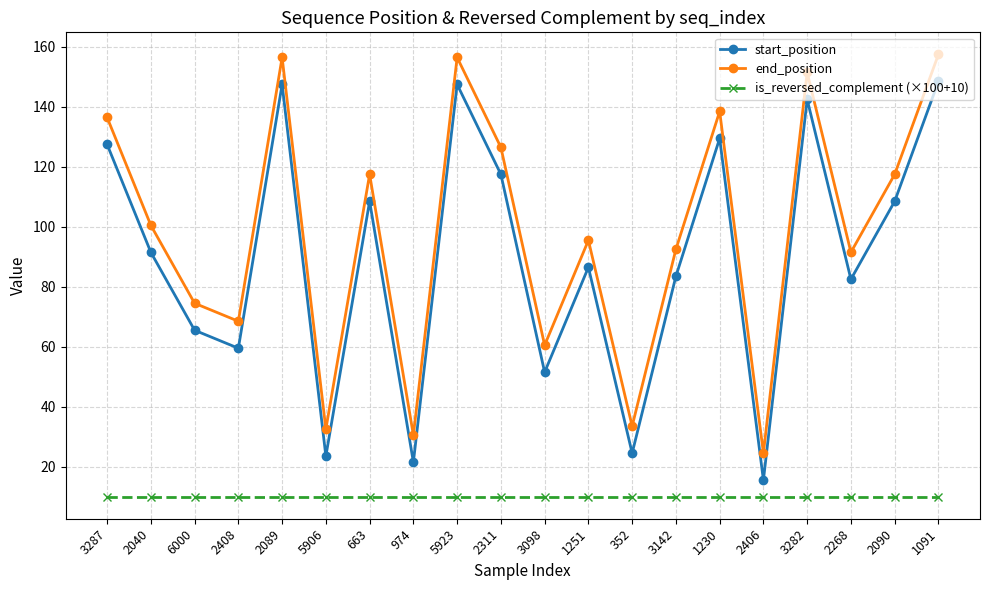

At which label does end_position first exceed 100?

3287